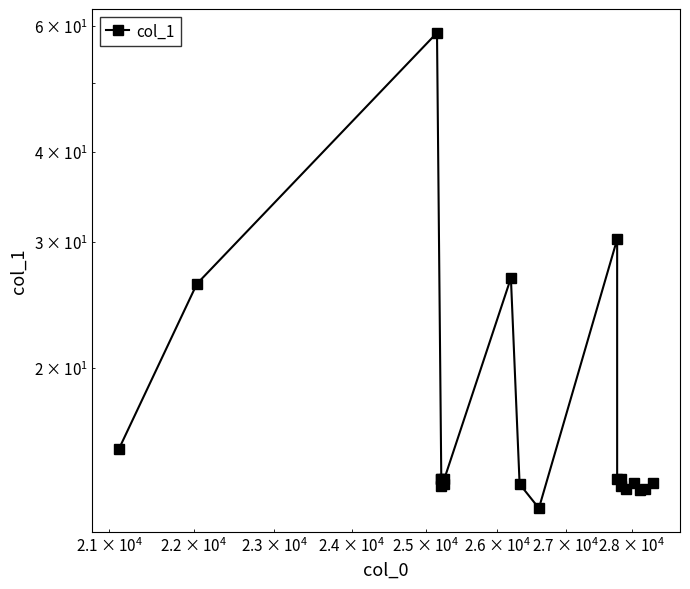

How many values exceed 14?

5